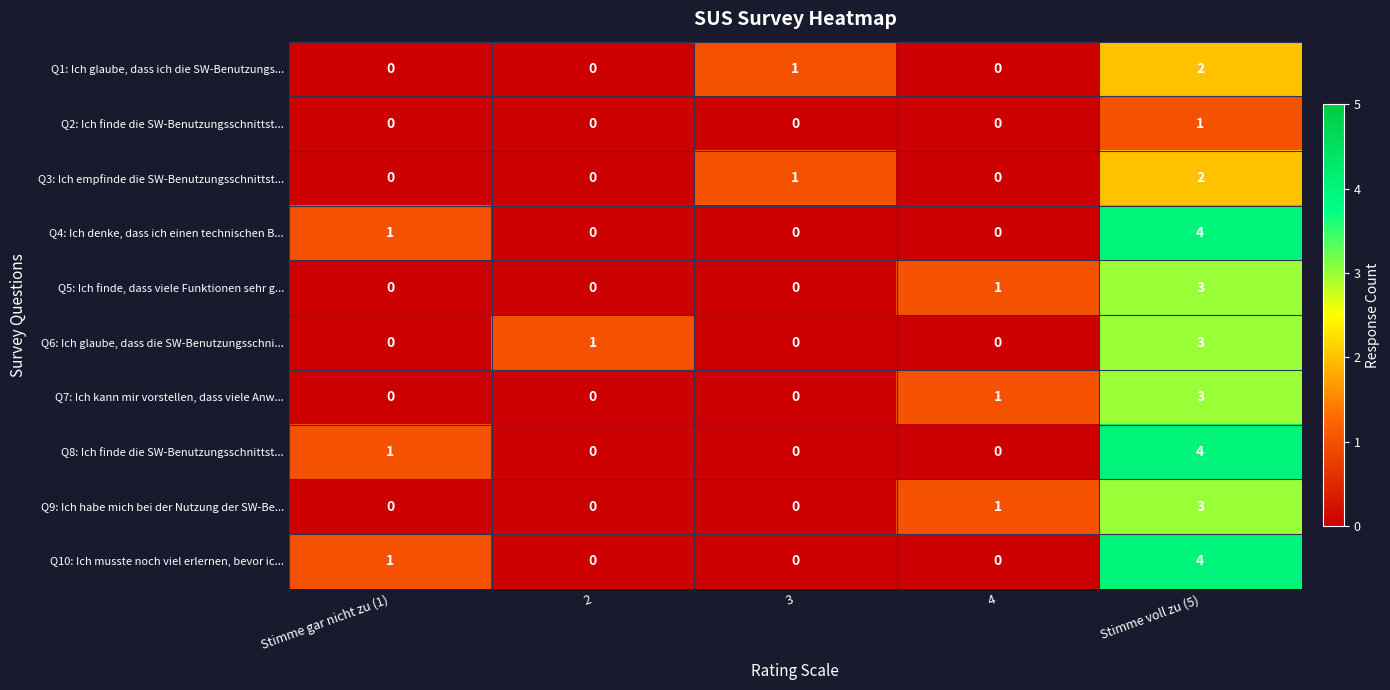

How many categories are shown in the chart?

5